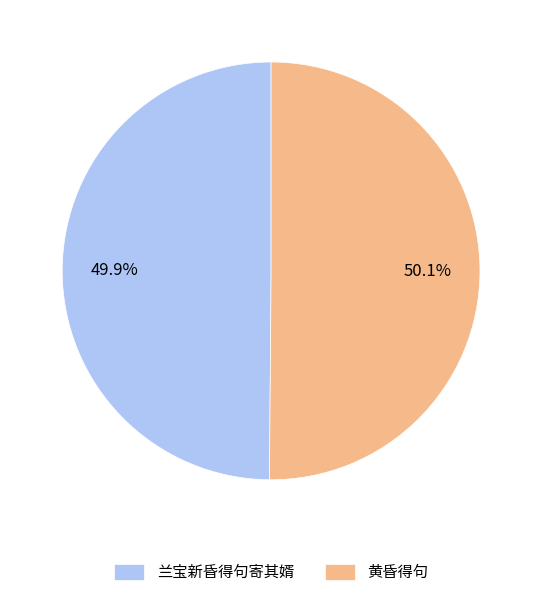

To the nearest percent, what is the average slice percentage?

50%